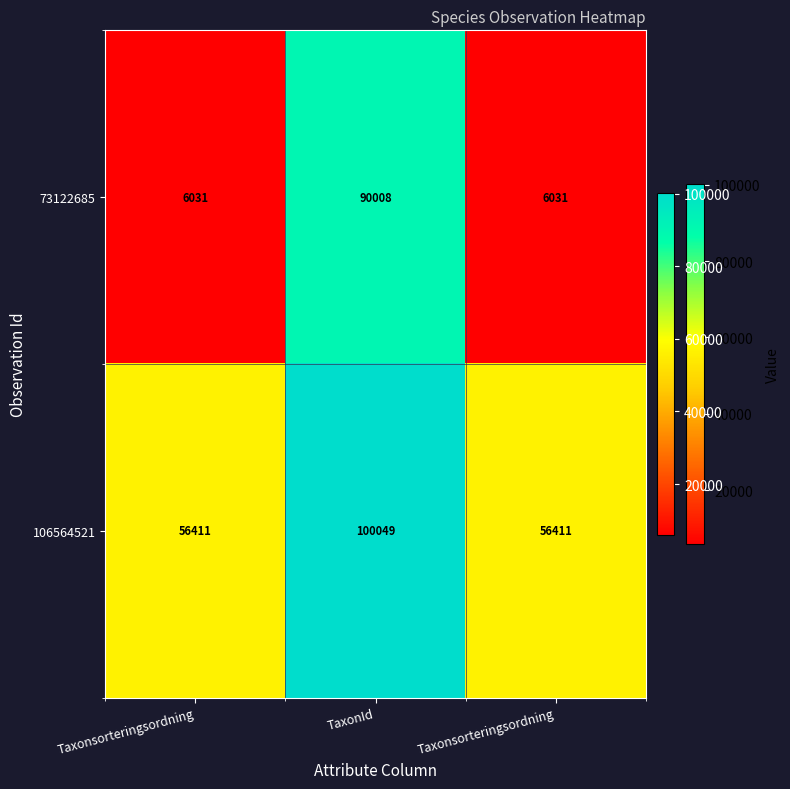

How many data points in 106564521 are above 56411?

1